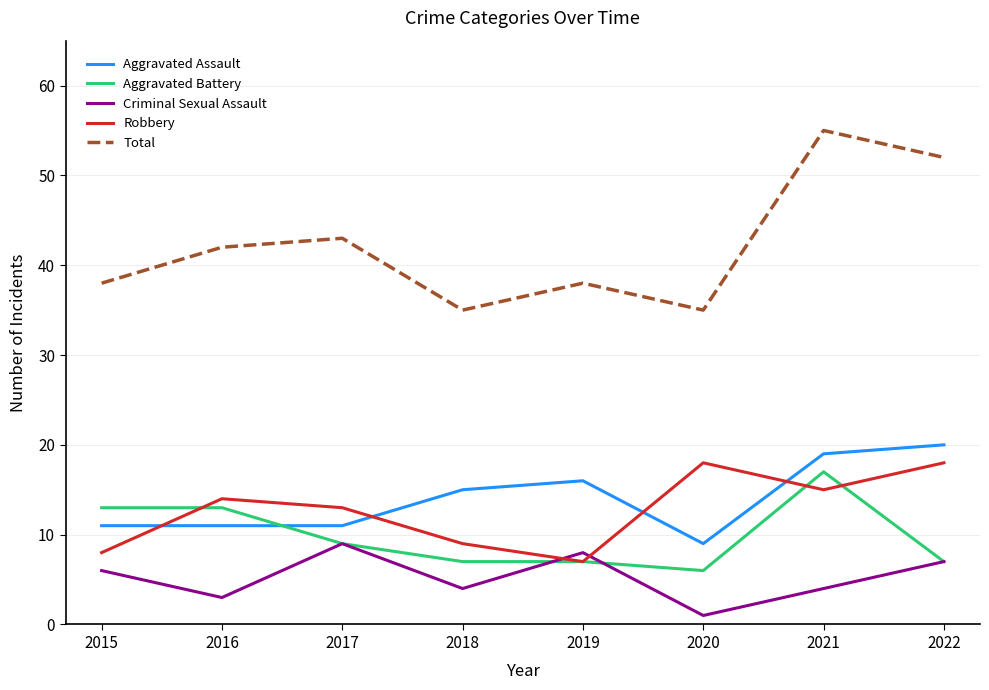

Is this an area chart (filled region under the line)?

No